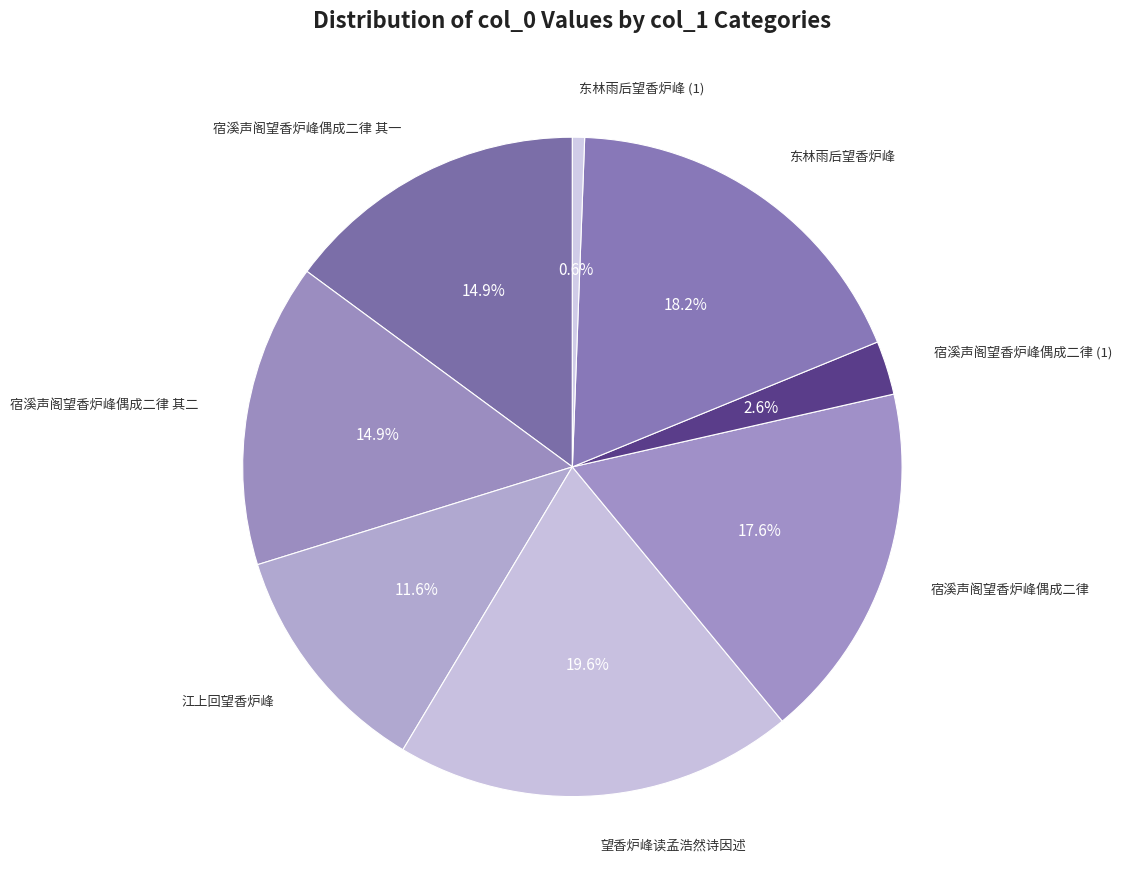

To the nearest percent, what is the average slice percentage?

12%